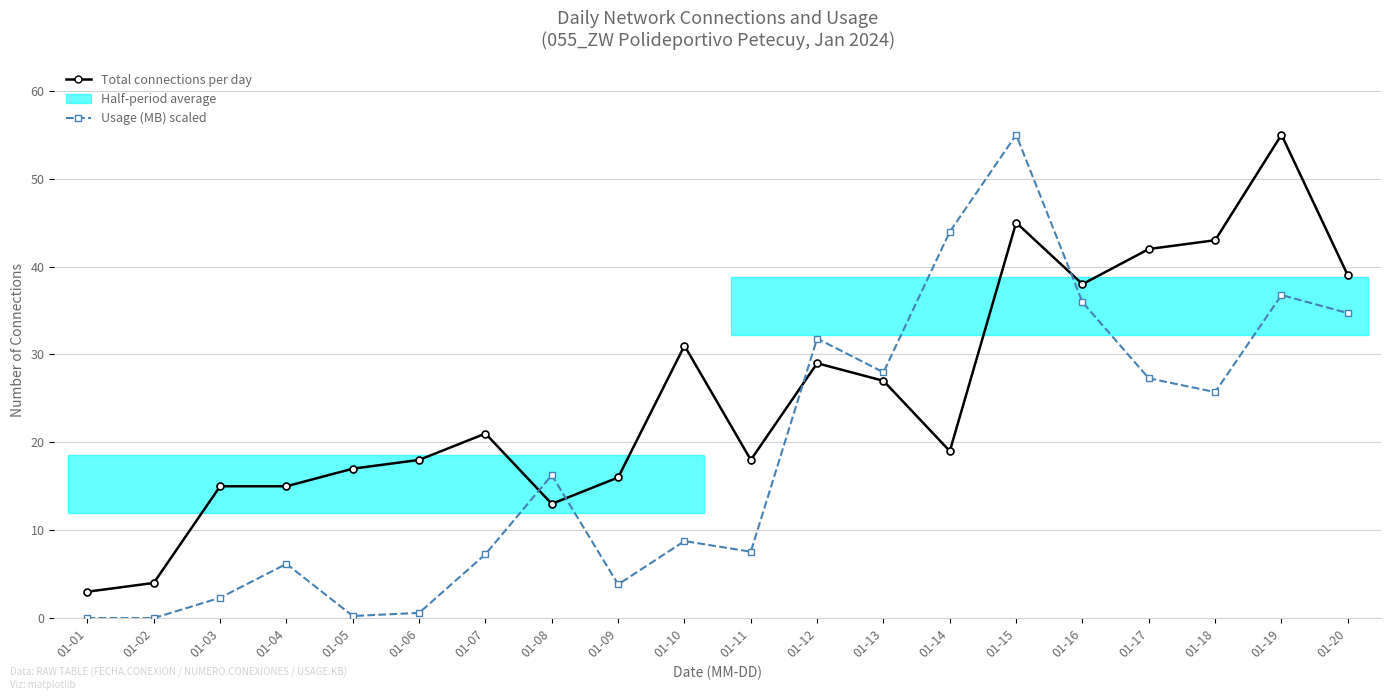

Which series changed the most between 01-01 and 01-06?

Total connections per day